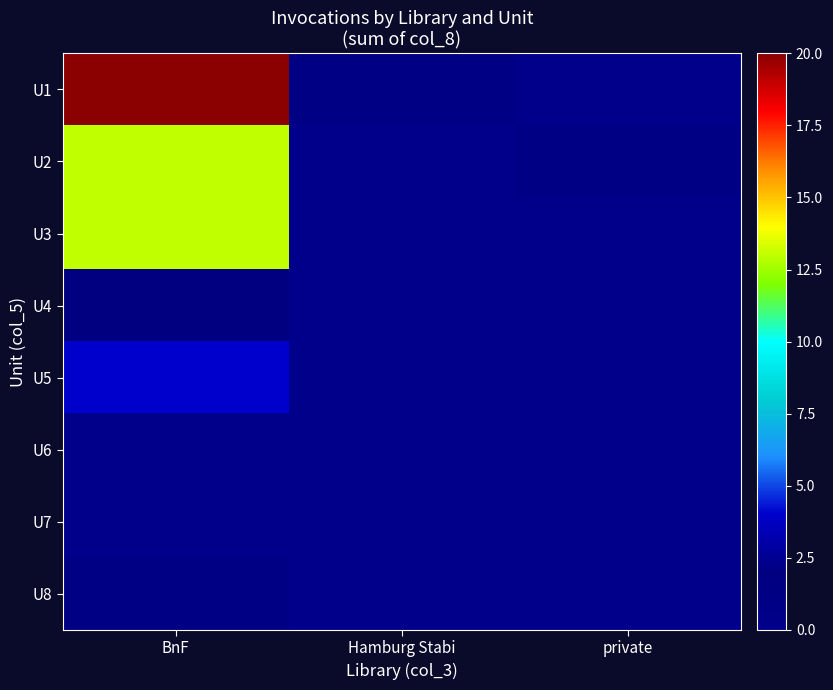

What is the maximum value shown in the chart?

20